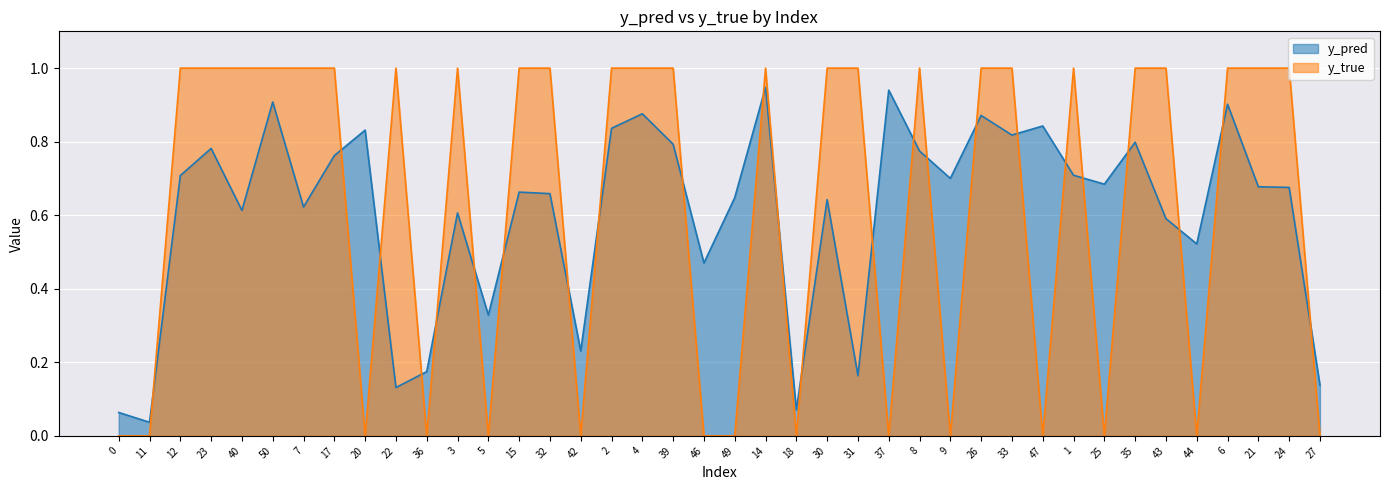

Between 18 and 1, which series saw the biggest shift?

y_true